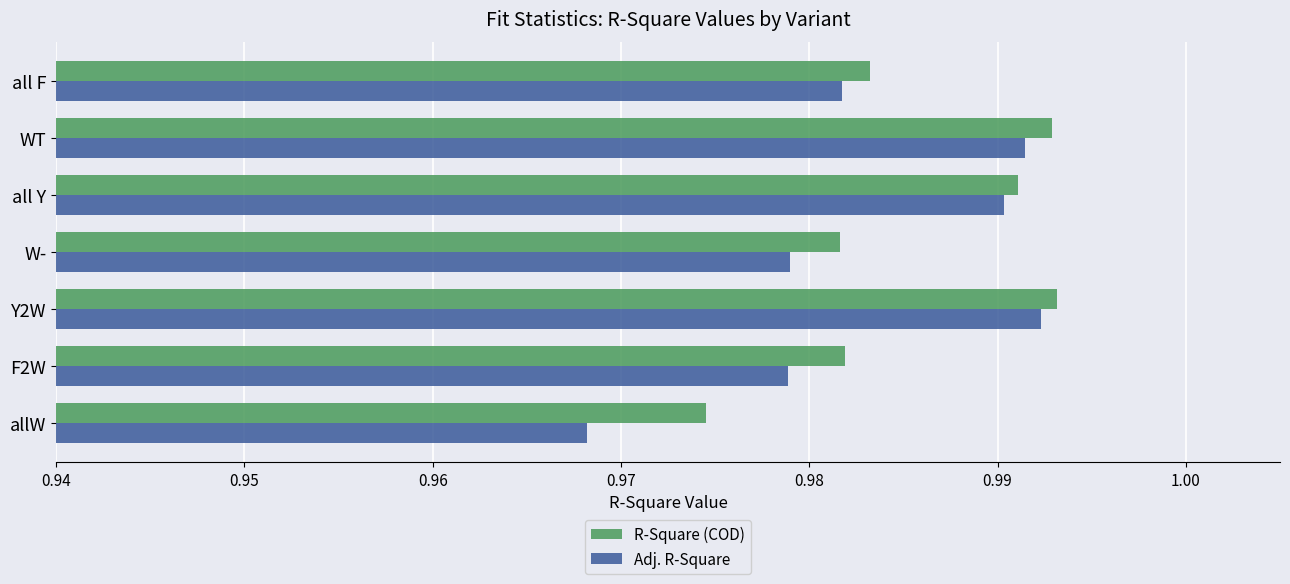

Between all Y and all F, which series saw the biggest shift?

Adj. R-Square